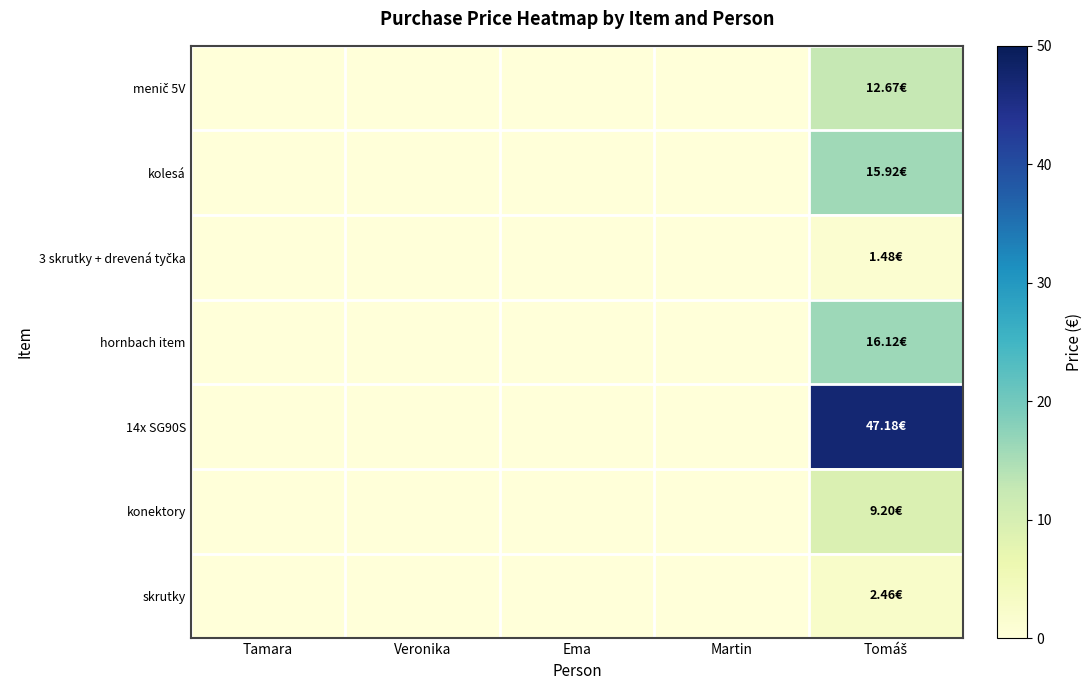

Which category has the lowest value across all series?

Tamara